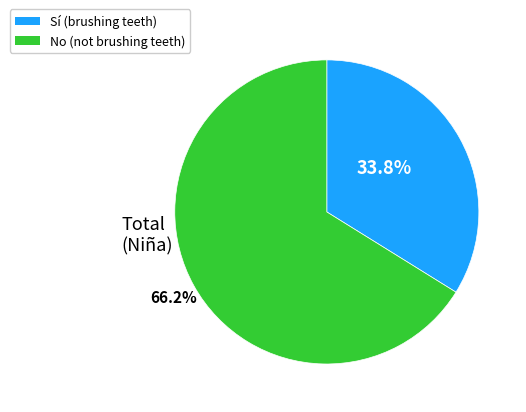

Is Sí the majority of the pie?

No